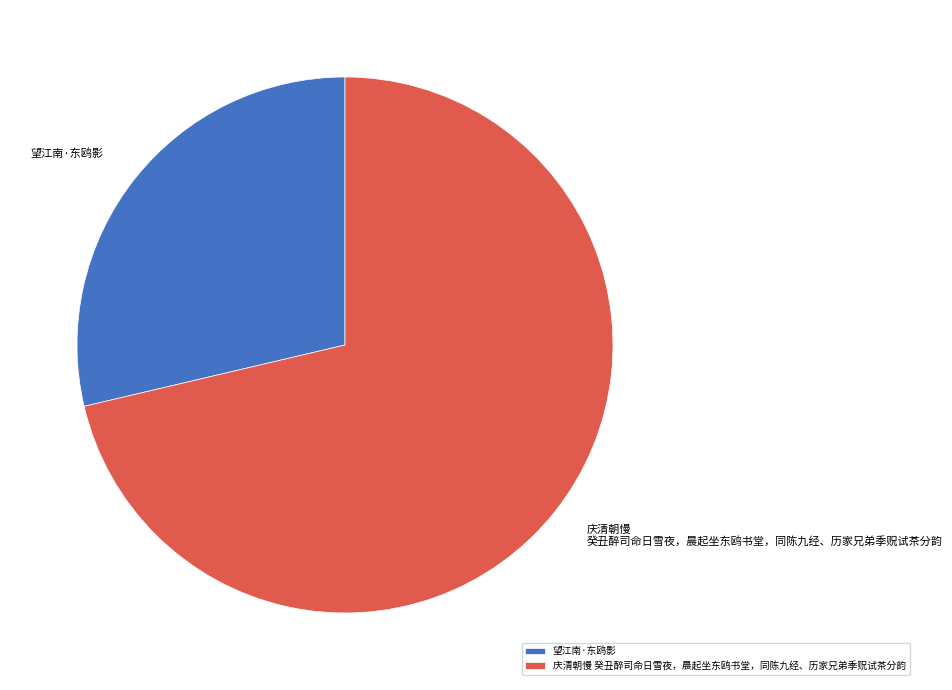

Rank the categories by value from lowest to highest.

望江南·东鸥影, 庆清朝慢 癸丑醉司命日雪夜，晨起坐东鸥书堂，同陈九经、历家兄弟季贶试茶分韵